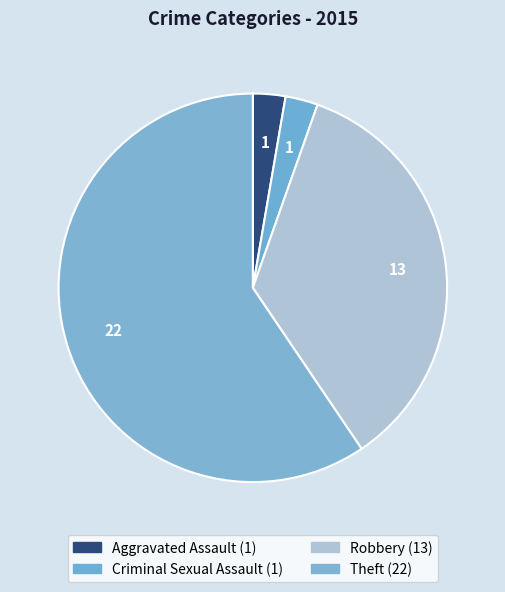

To the nearest percent, what is the combined percentage of Criminal Sexual Assault and Aggravated Assault?

5%